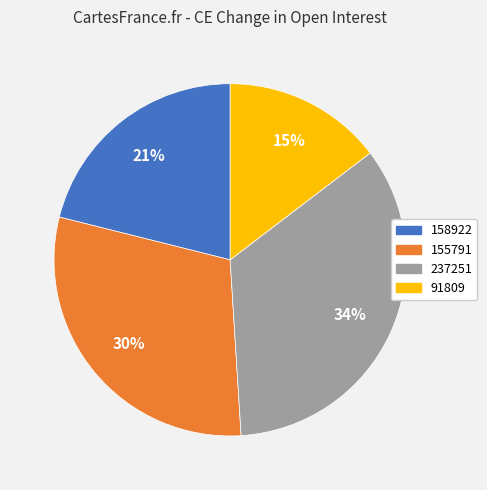

The 91809 slice represents 15% of the pie. True or false?

True